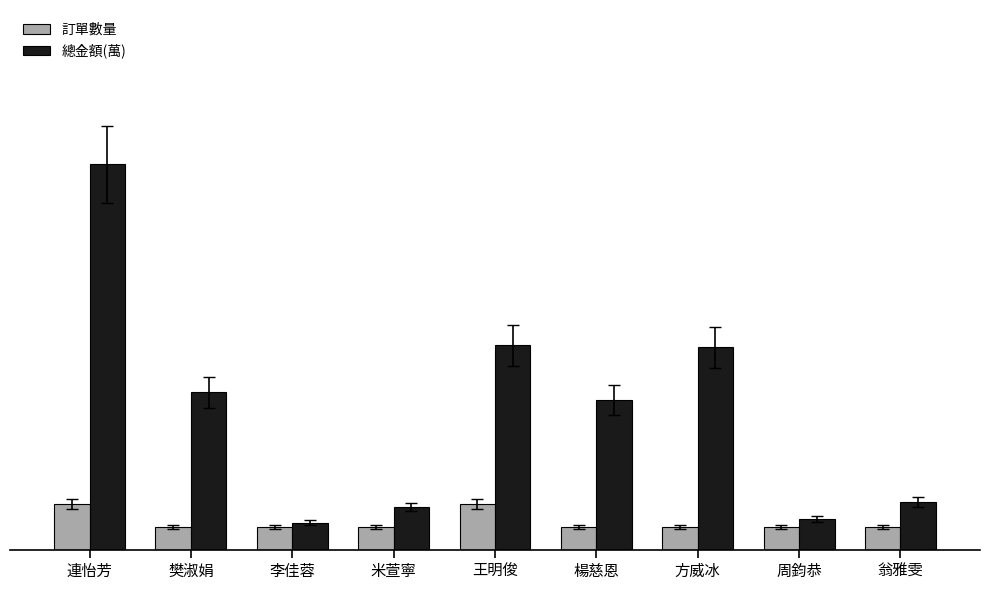

Reading right to left, list all the values displayed in this chart.

訂單數量: 1.0	1.0	1.0	1.0	2.0	1.0	1.0	1.0	2.0
總金額(萬): 2.1	1.3	8.8	6.5	8.9	1.9	1.2	6.9	16.9